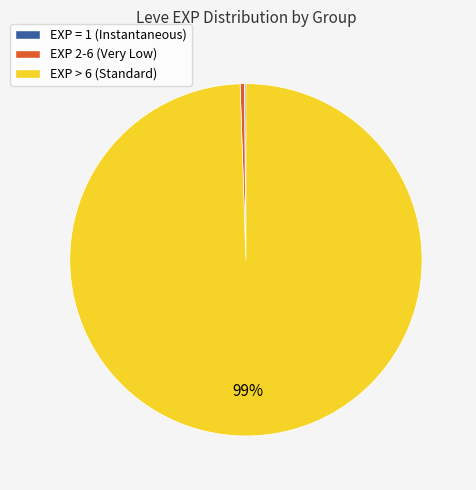

To the nearest percent, what is the average slice percentage?

33%